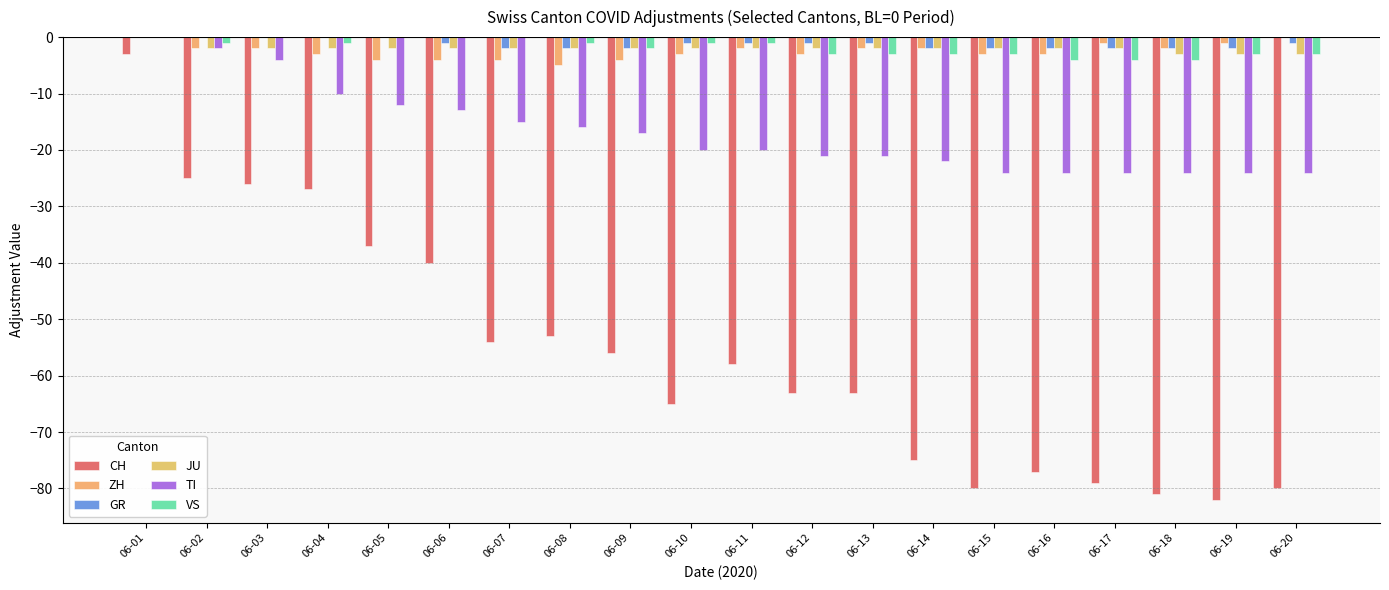

What is the total value across all series at 06-18?

-116